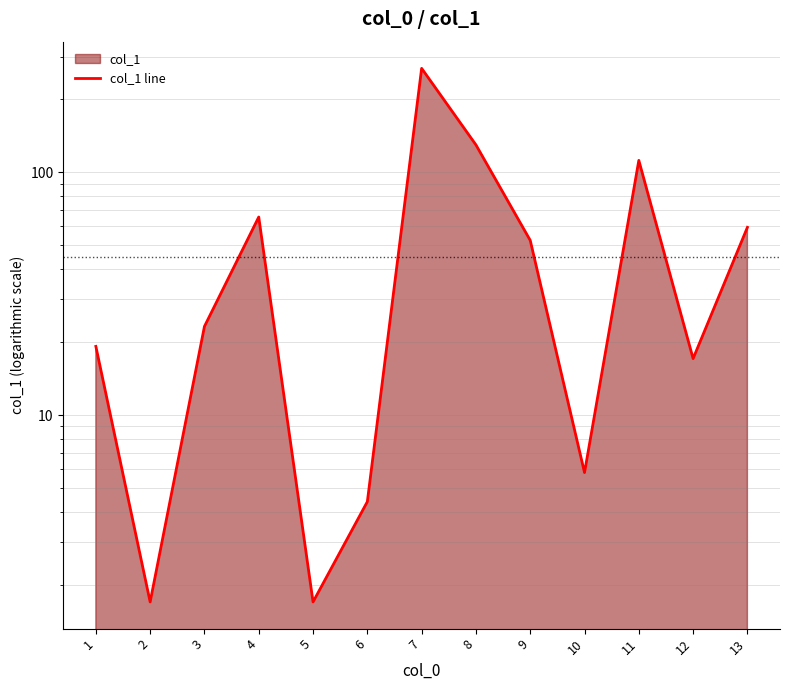

Which label corresponds to the largest value in the chart?

7